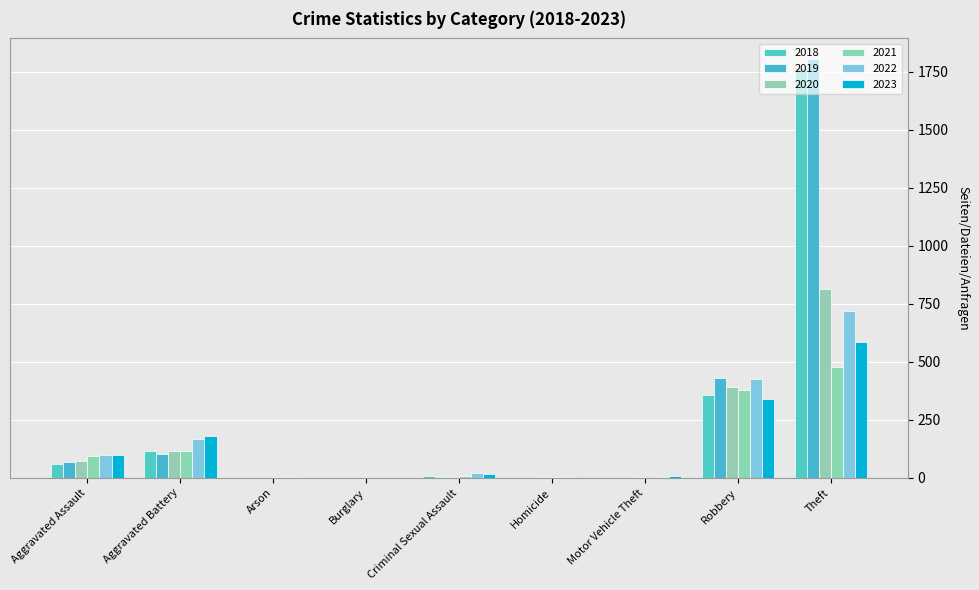

What is the sum of all 2019 values?

2412